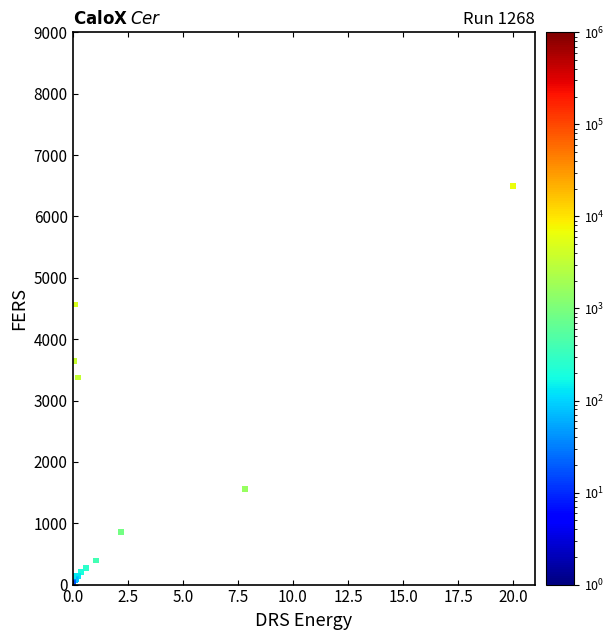

What Y value in the scatter plot is closest to 3255?

3374